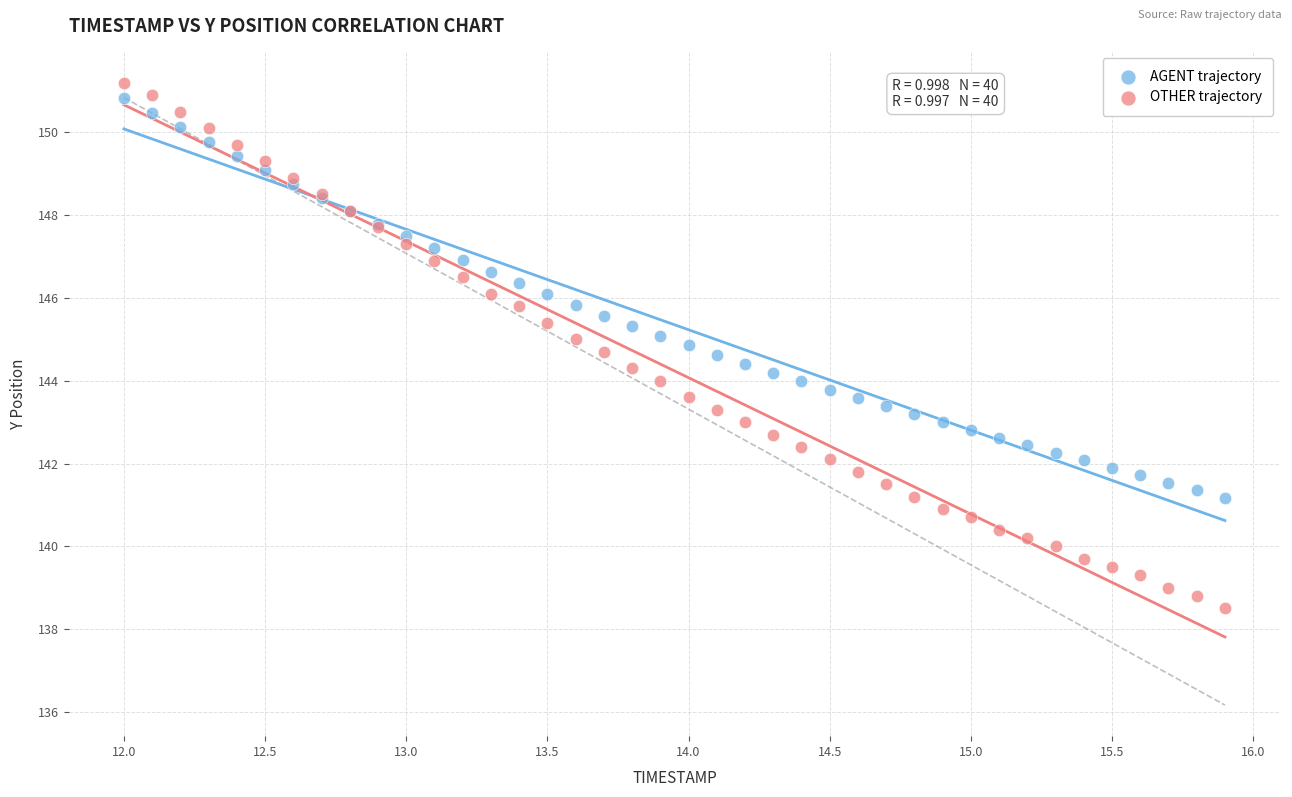

What are all the series names shown in the legend?

AGENT trajectory, OTHER trajectory